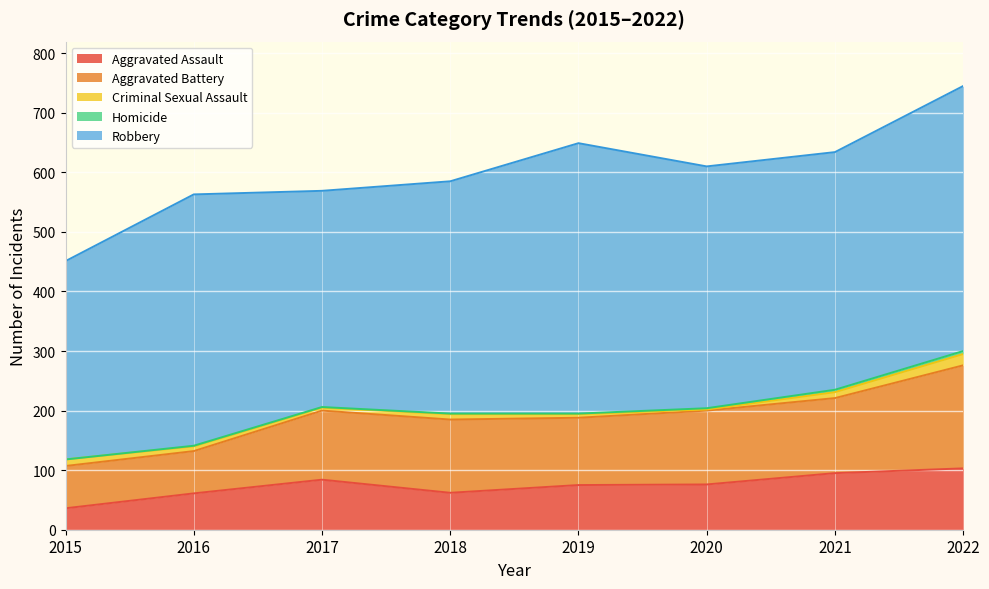

How many data points in Aggravated Battery are less than 123?

4